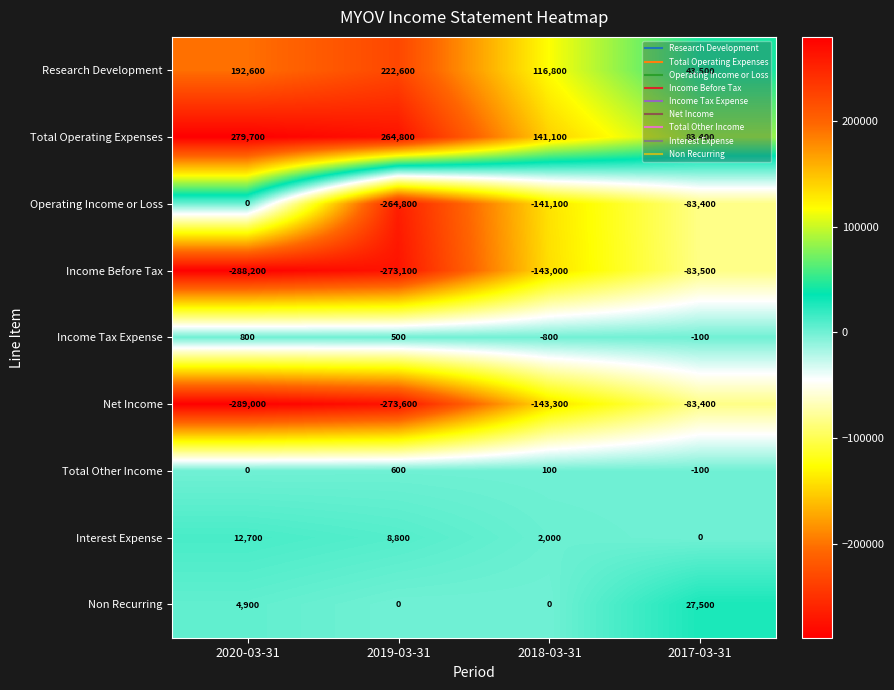

Is it true that Total Operating Expenses equals 132008 at 2017-03-31?

False